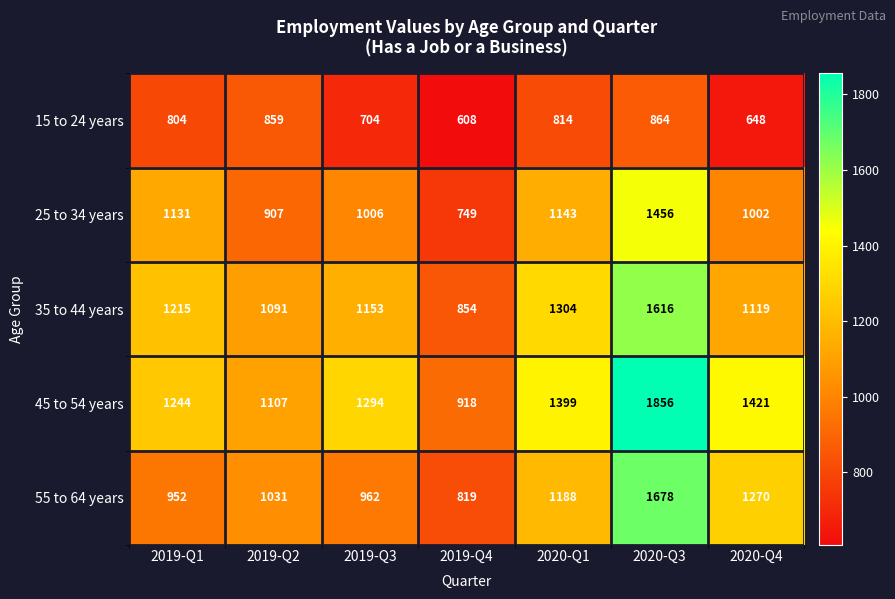

What is the total value across all series at 2020-Q3?

7470